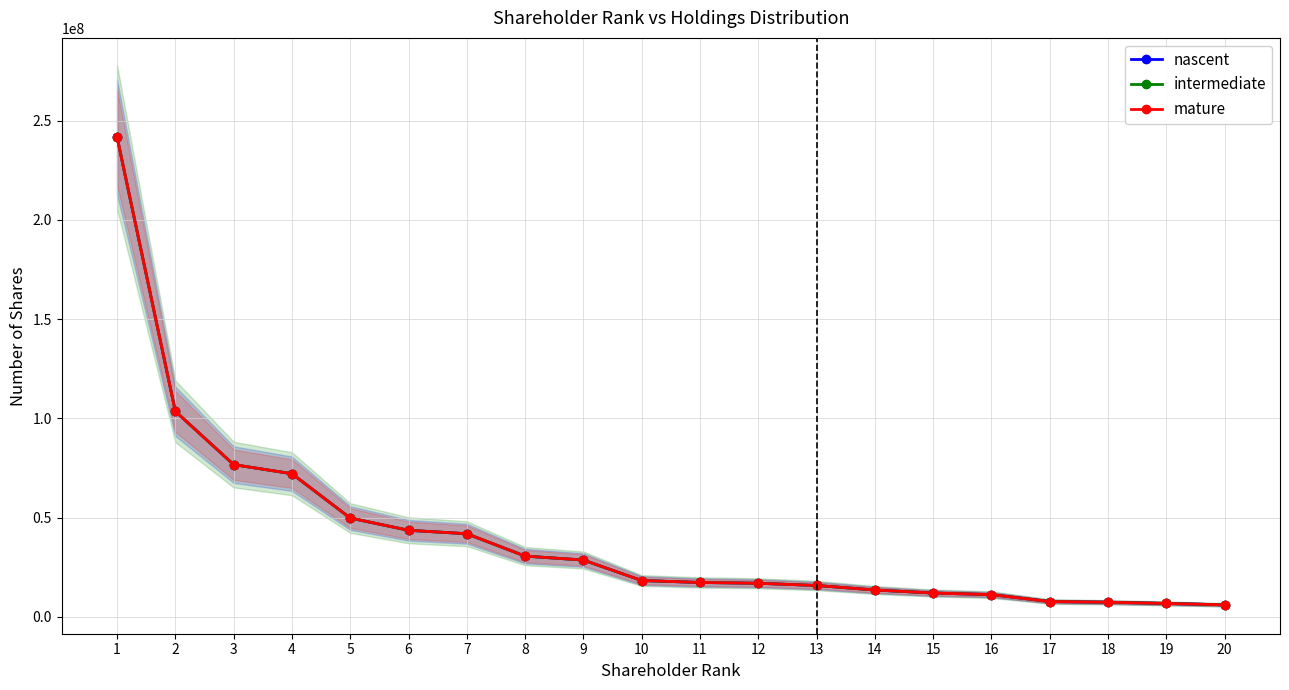

True or false: nascent and mature intersect in this chart.

False